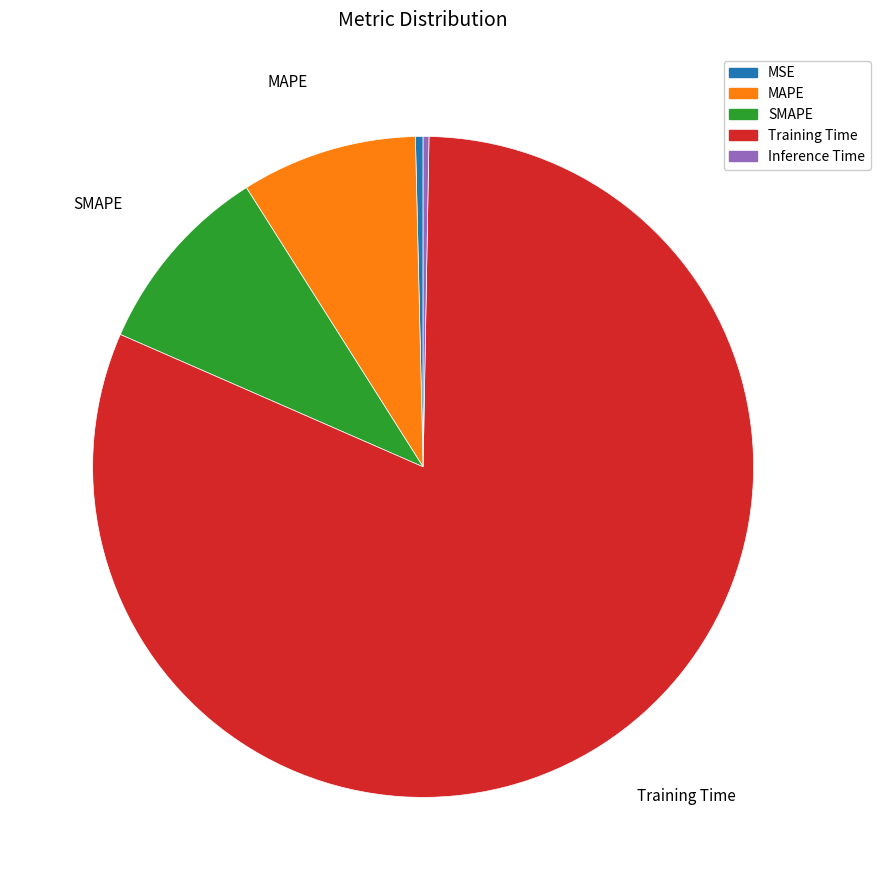

Is it true that Inference Time is 13% of the pie?

False